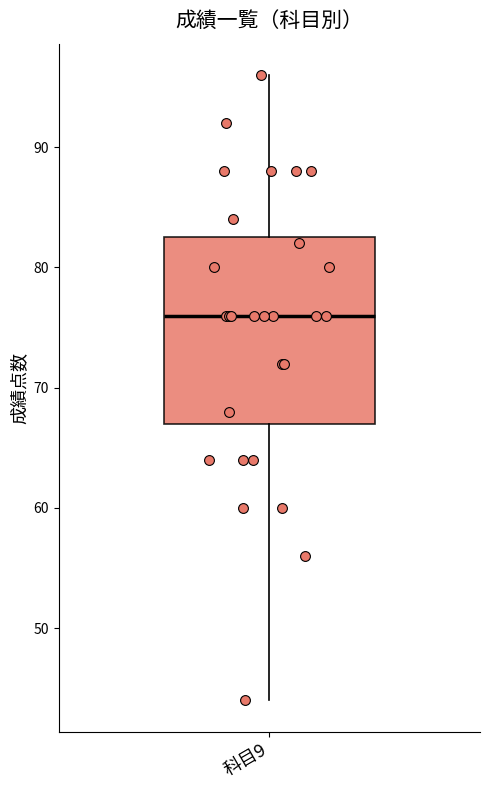

Read this box plot against the y-axis: the position of the median line, the range covered by the box, and the ends of both whiskers. The values are not printed on the chart, so give them approximately, as read against the axis.

median 76, box 67 to 83, whiskers 44 to 96